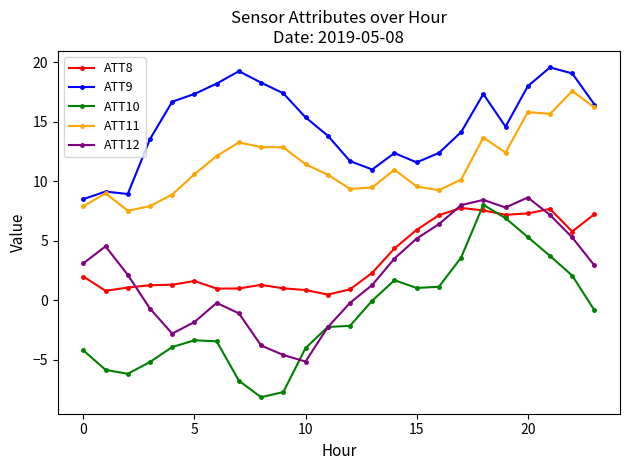

True or false: ATT11 and ATT10 intersect in this chart.

False